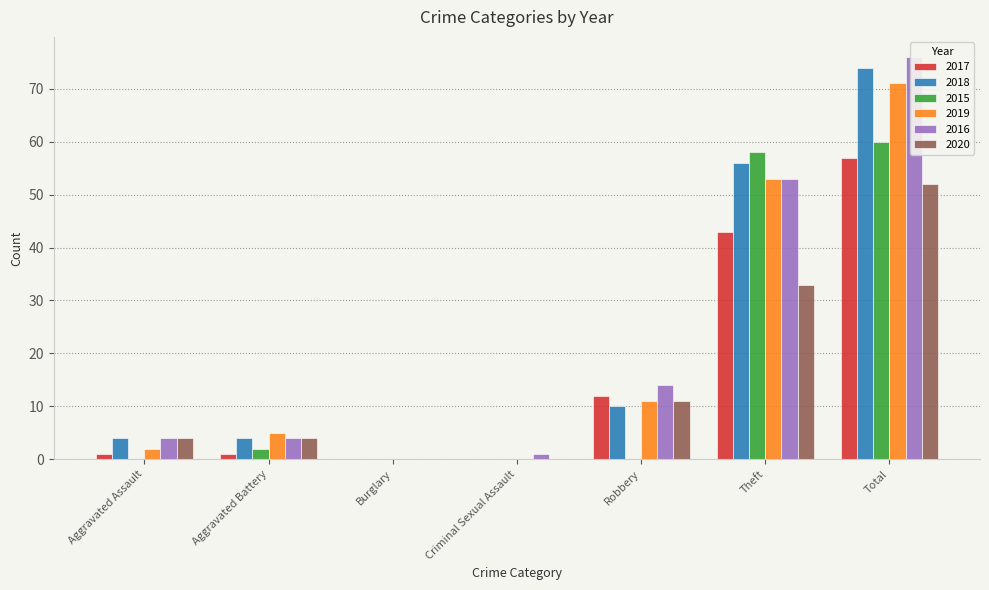

How many bars are there in each group?

6